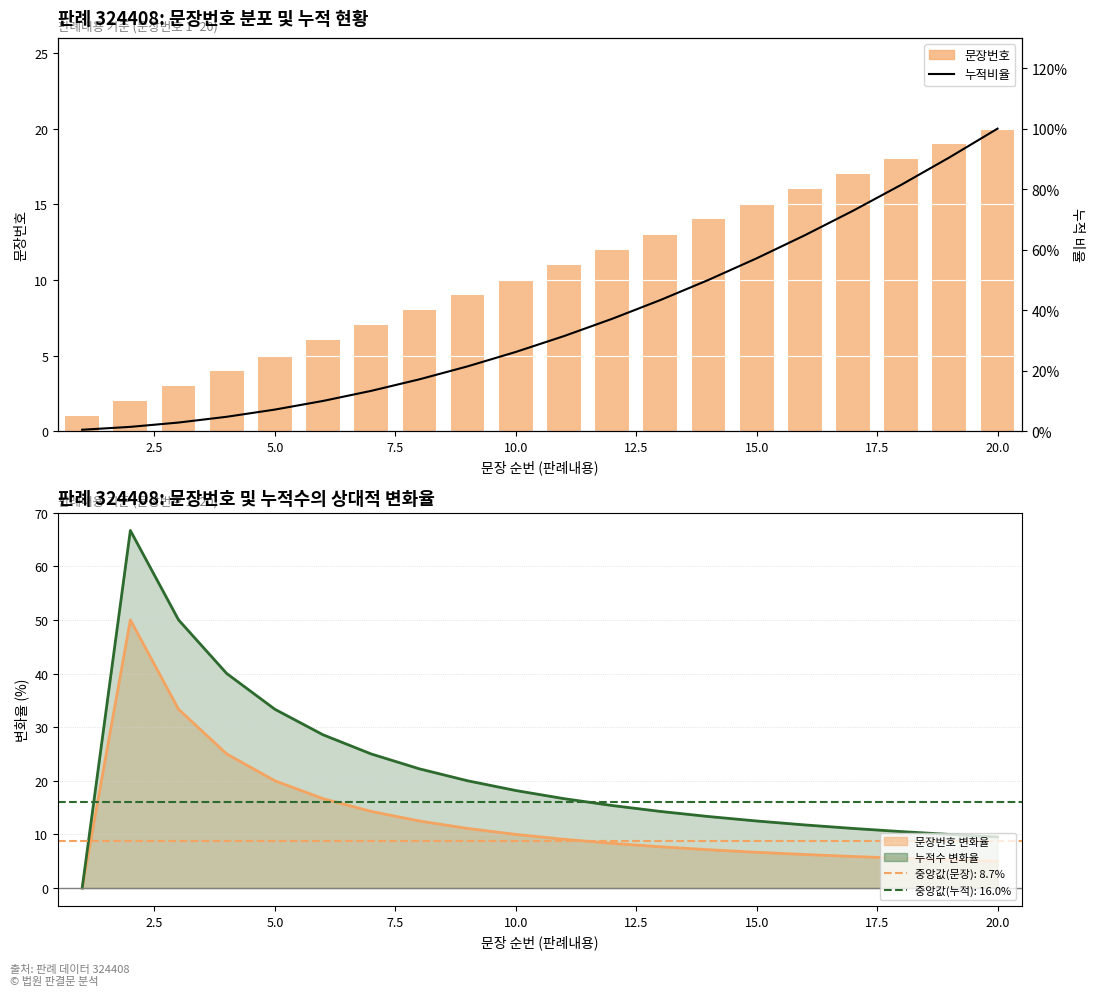

What is the average value of the 문장번호 series?

10.5